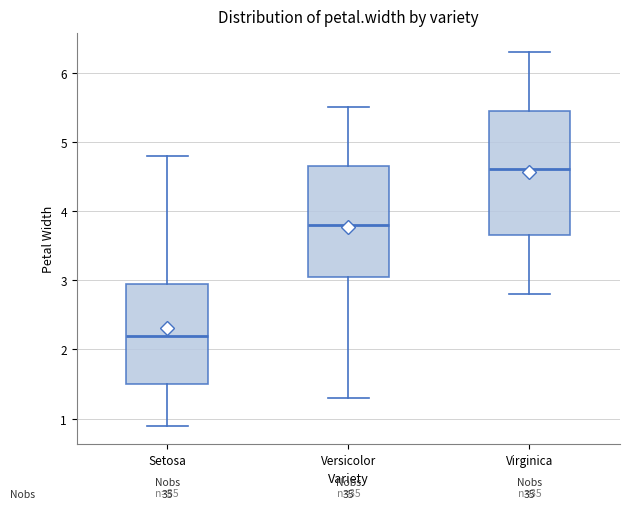

Which box has the lowest median line?

Setosa